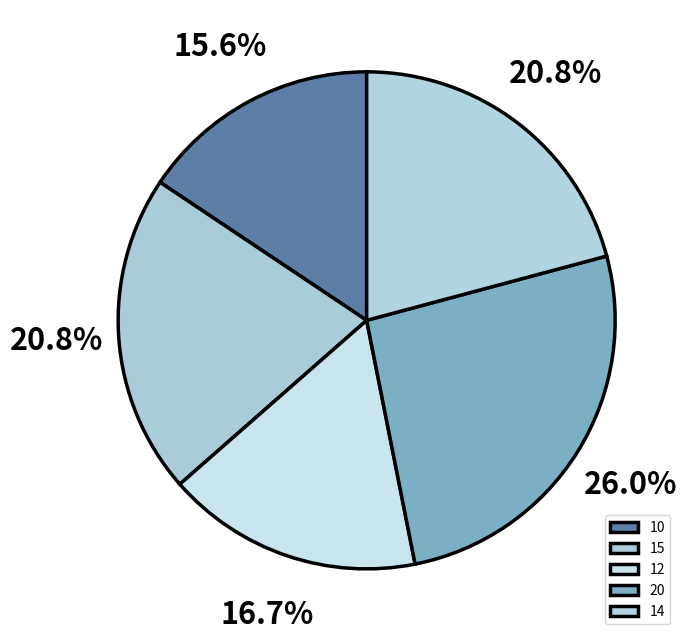

Which category has the smallest portion of the pie?

10